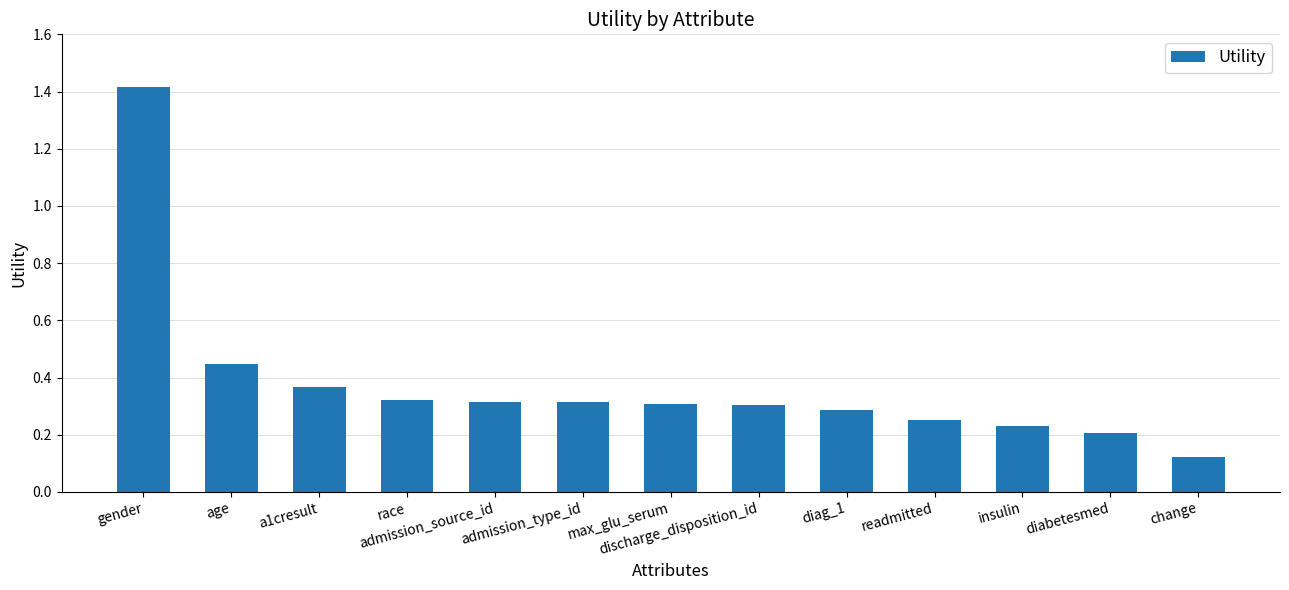

What is the label of the 13th bar from the left?

change